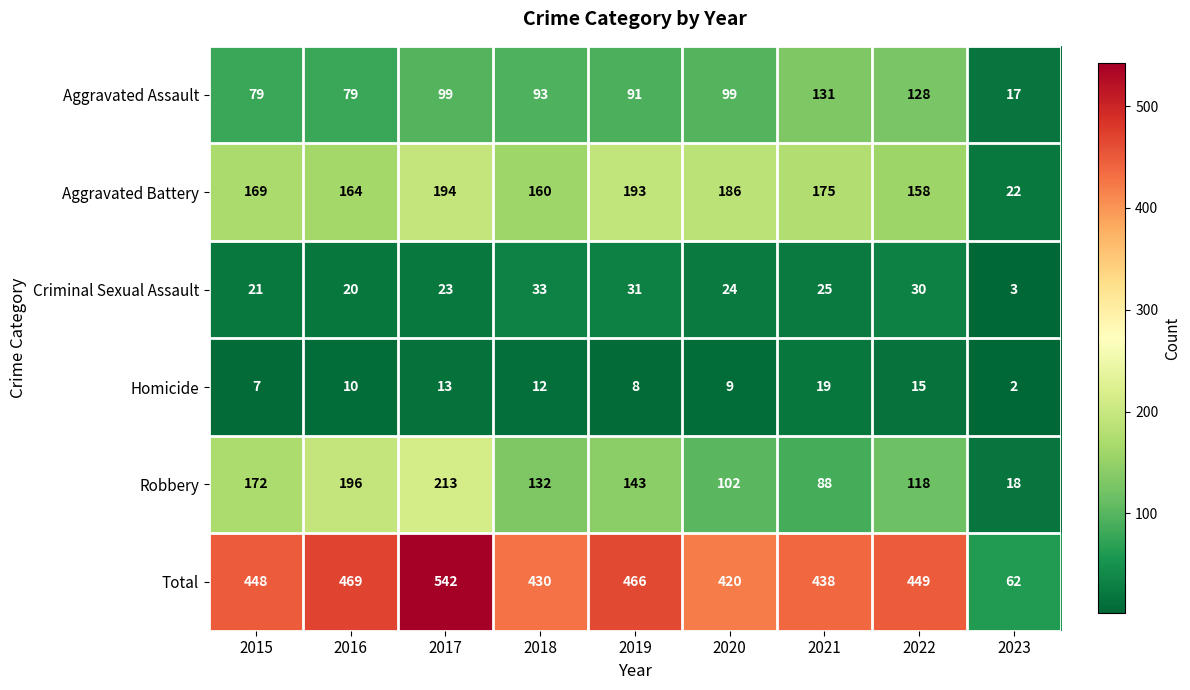

How many data points does each series have?

9